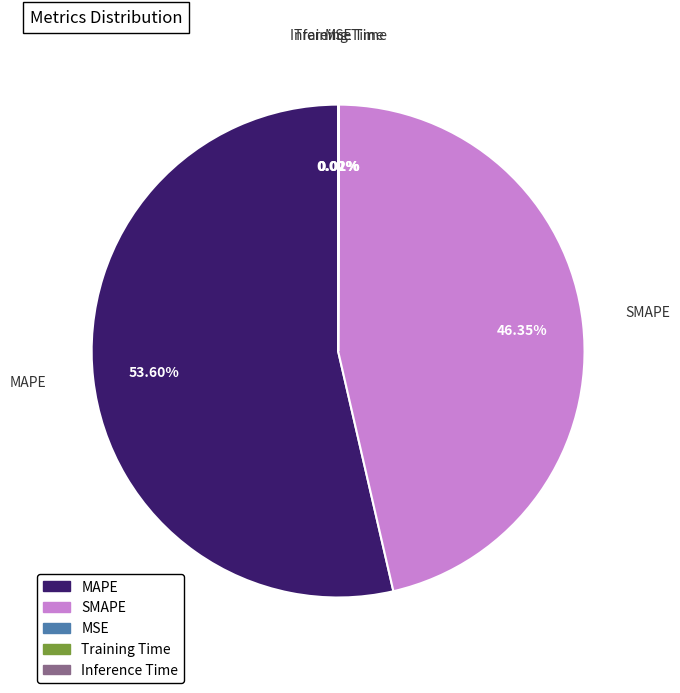

Which category has the biggest portion of the pie?

MAPE